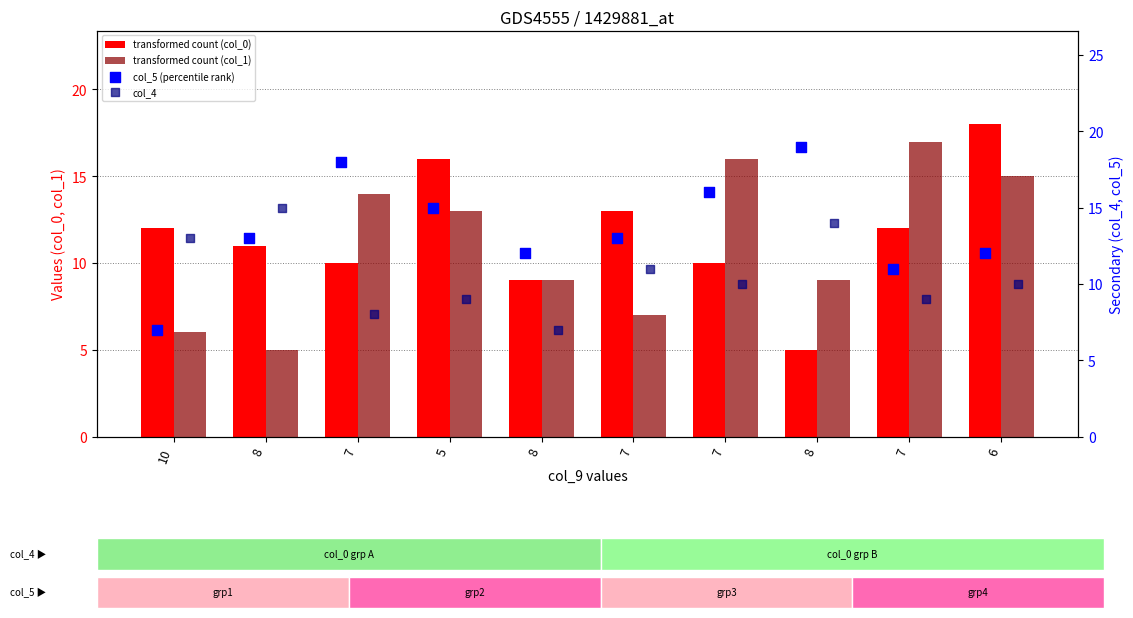

What is the total value across all series at 7?

50